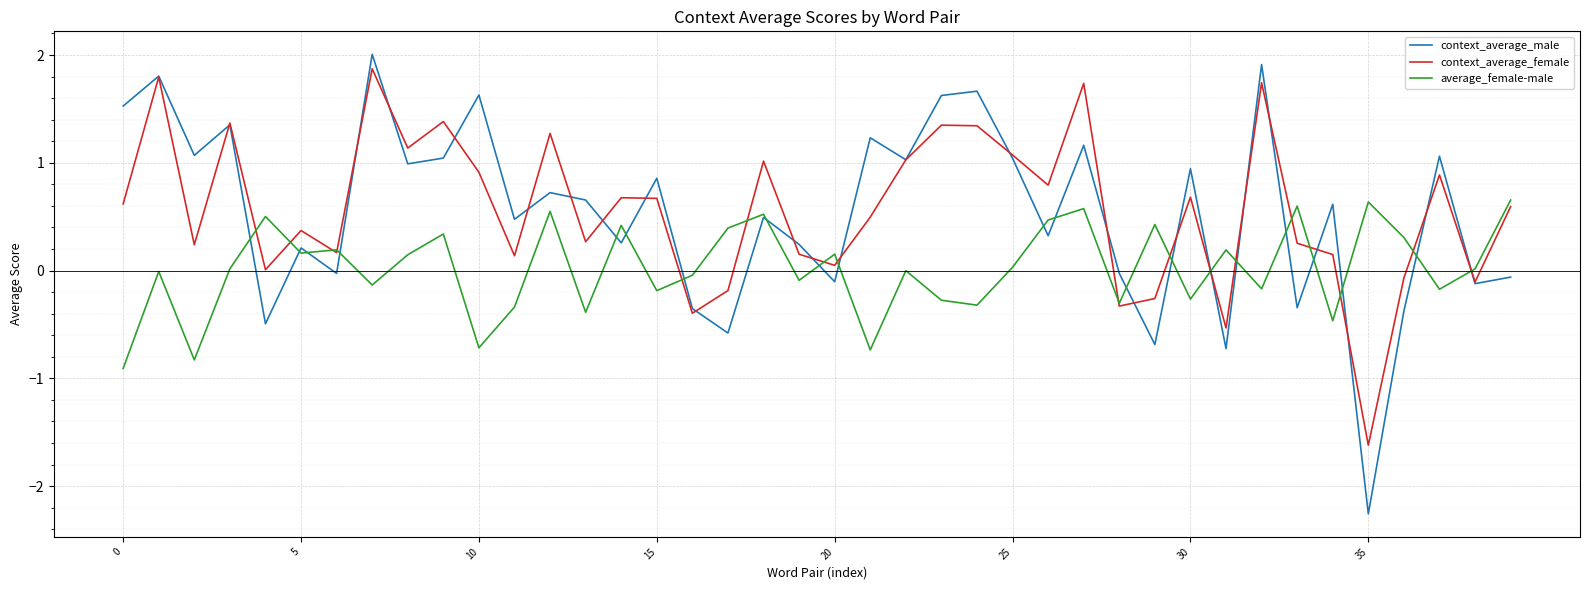

Which series has the largest range (max minus min)?

context_average_male